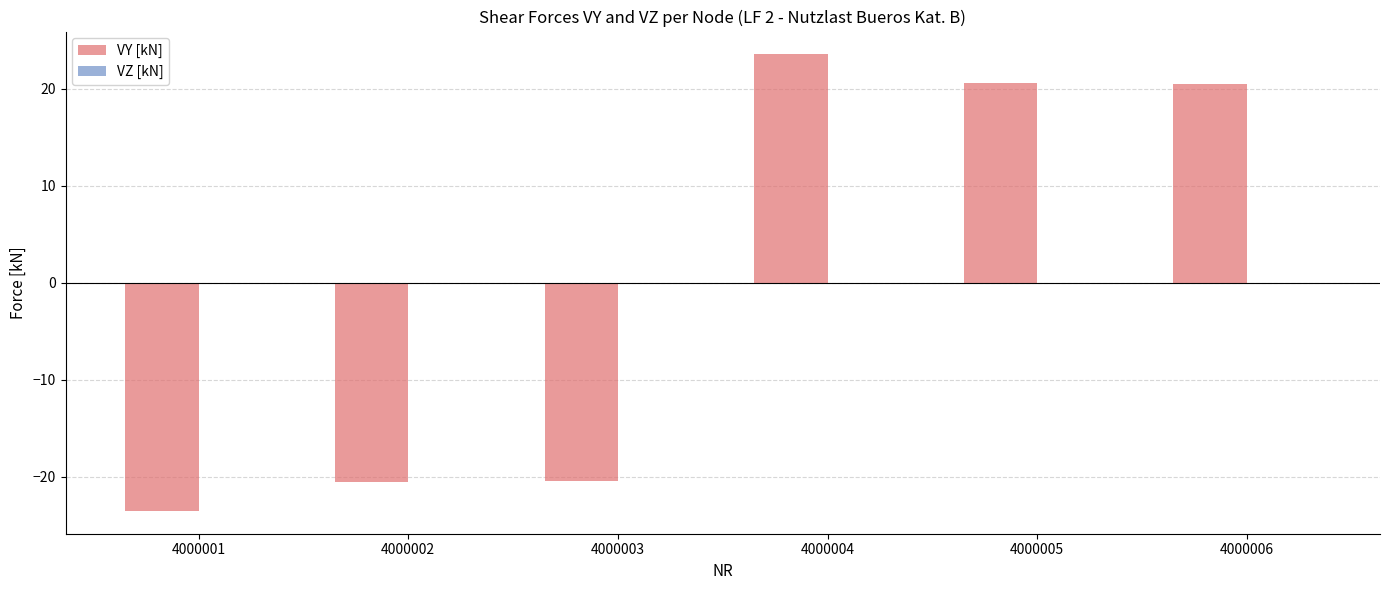

What is the value of the 2nd bar from the left?

-20.6